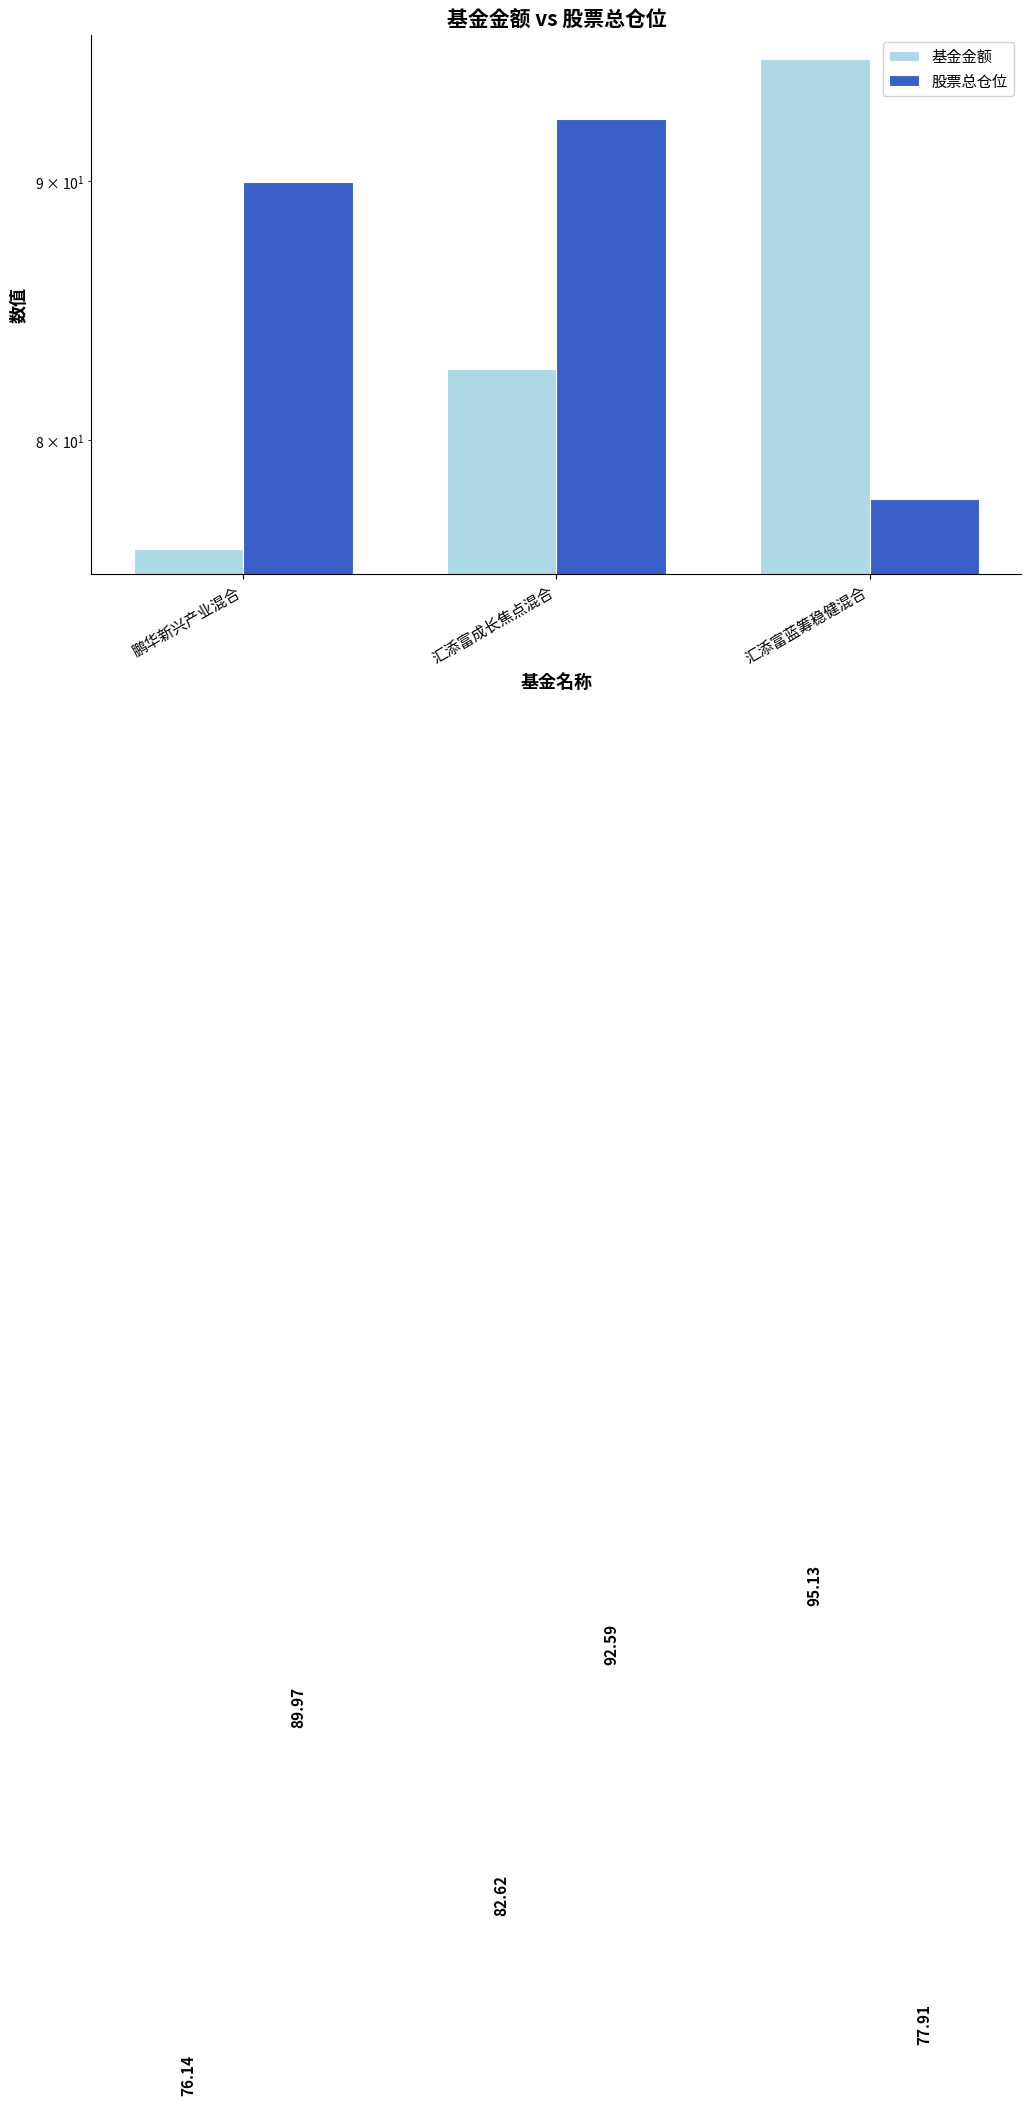

List the series in order of their peak value, lowest first.

股票总仓位, 基金金额